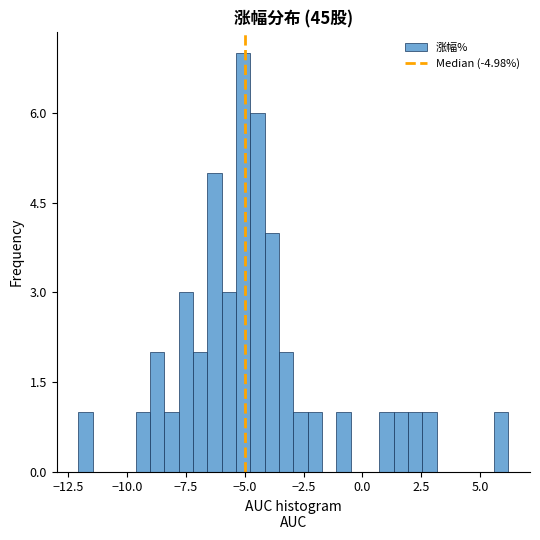

Around what value on the x-axis is the tallest bar? Give the approximate position of its centre, as read against the axis.

-5.0